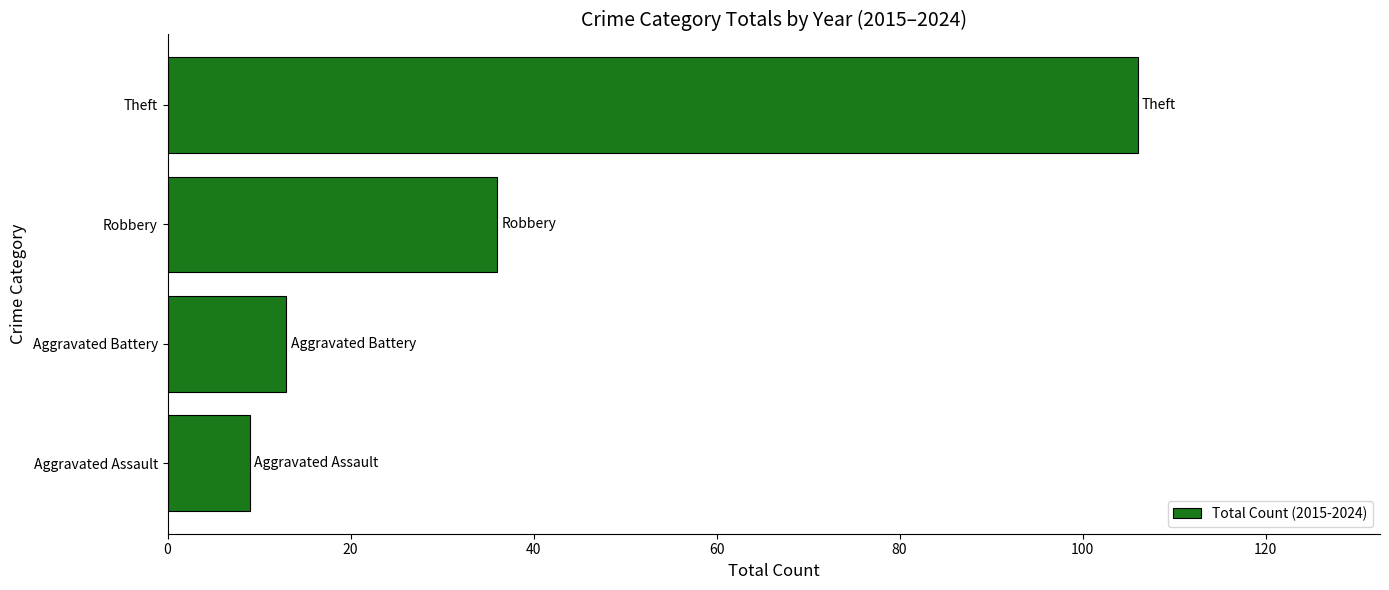

Reading bottom to top, what are all the values shown in this chart?

Aggravated Assault=9	Aggravated Battery=13	Robbery=36	Theft=106